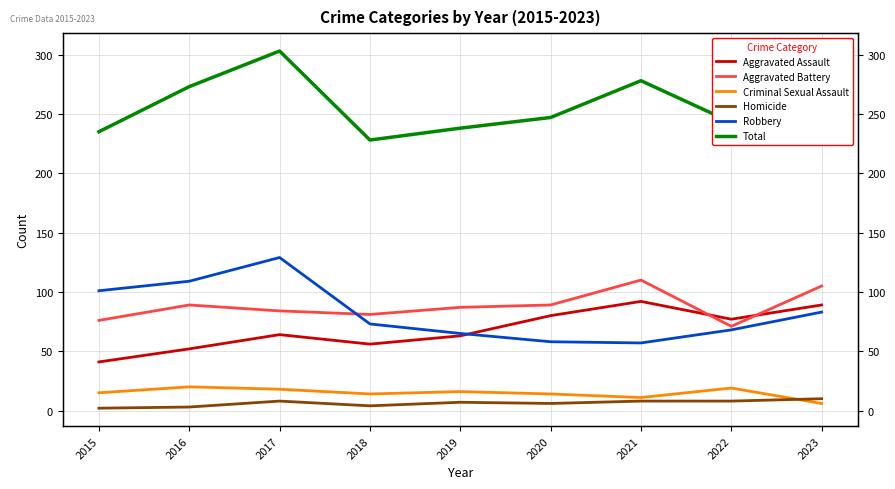

What is the total value across all series at 2017?

606